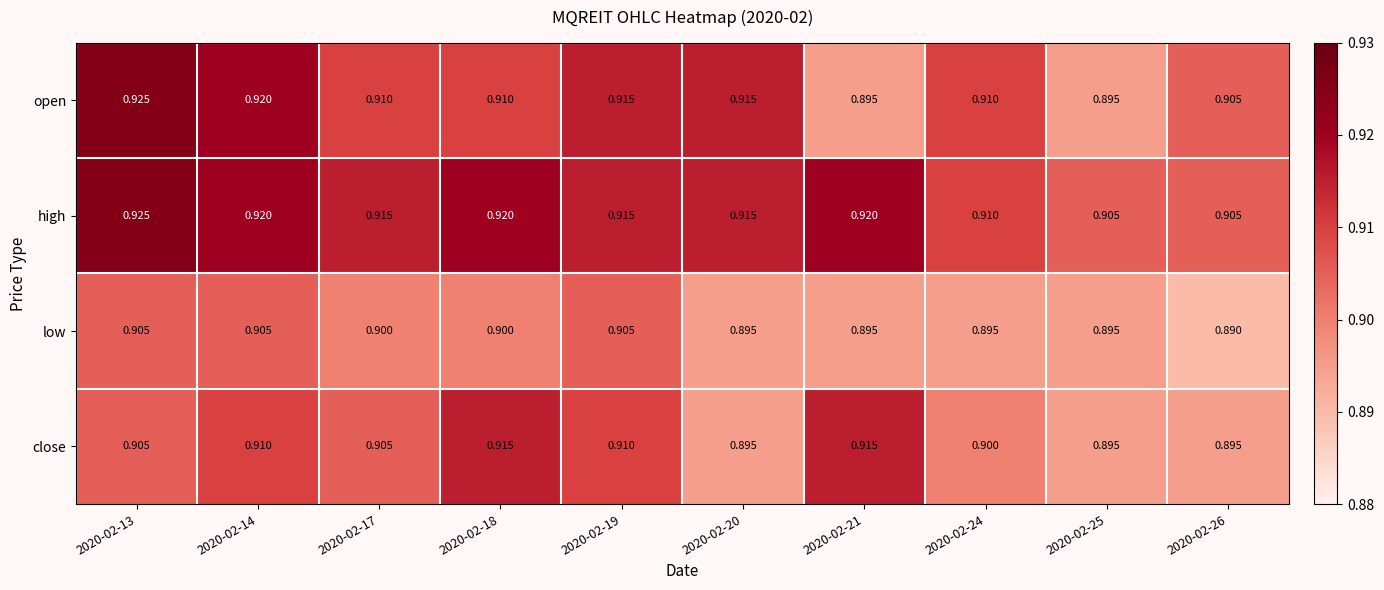

Which series has the largest total across all categories?

high